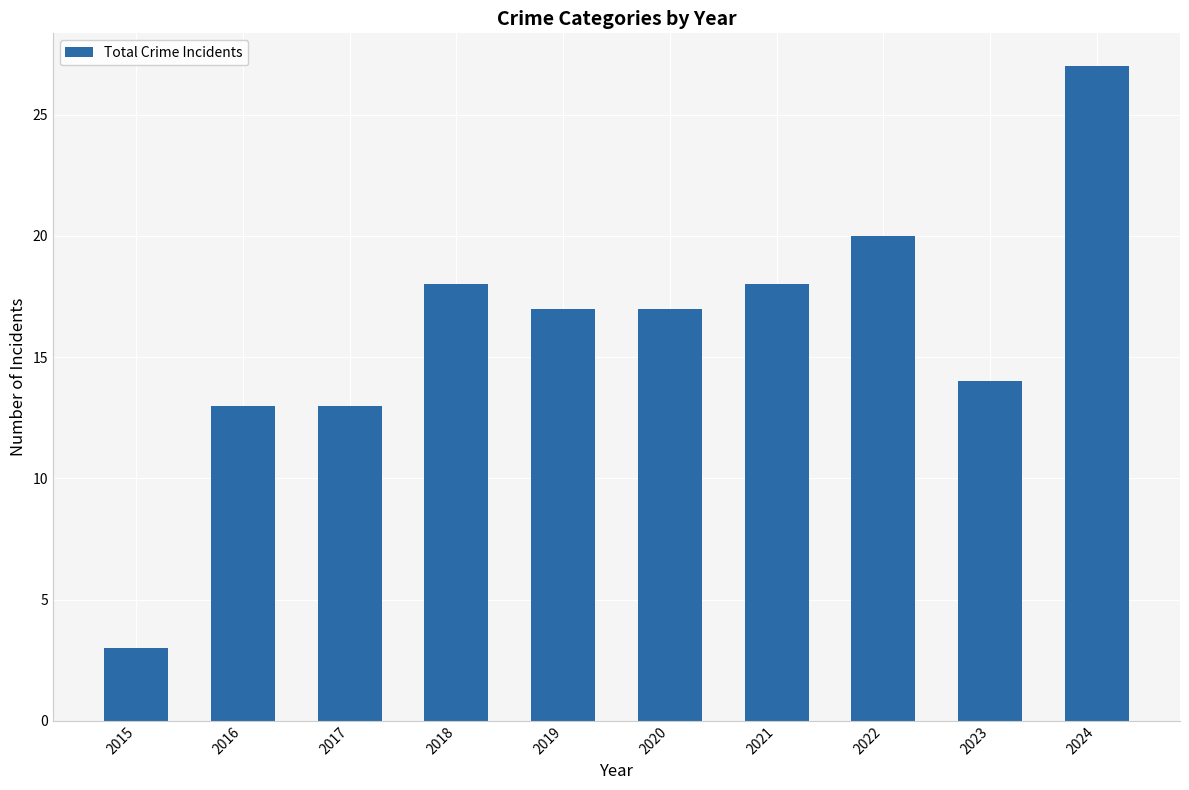

What is the greatest value displayed?

27